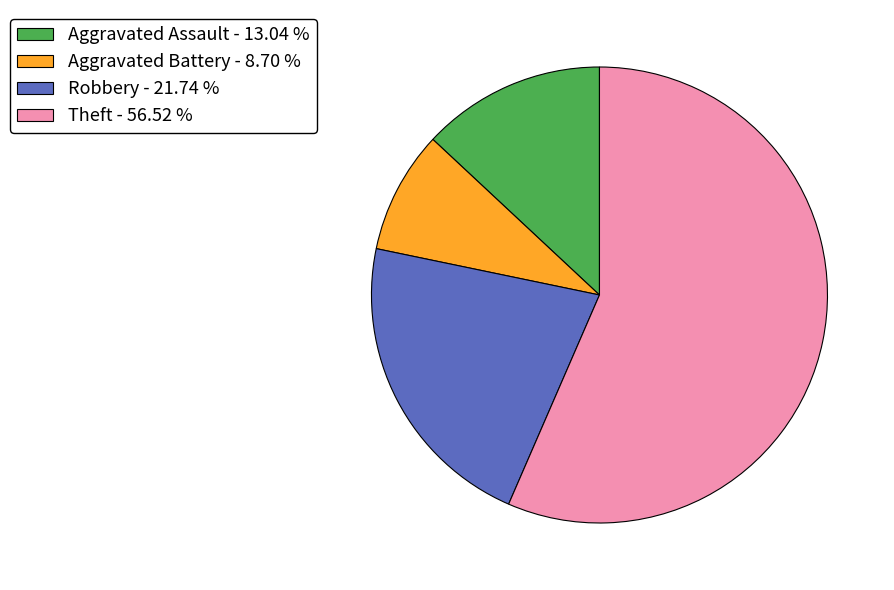

Do Aggravated Battery - 8.70 % and Theft - 56.52 % together represent more than half of the pie?

Yes